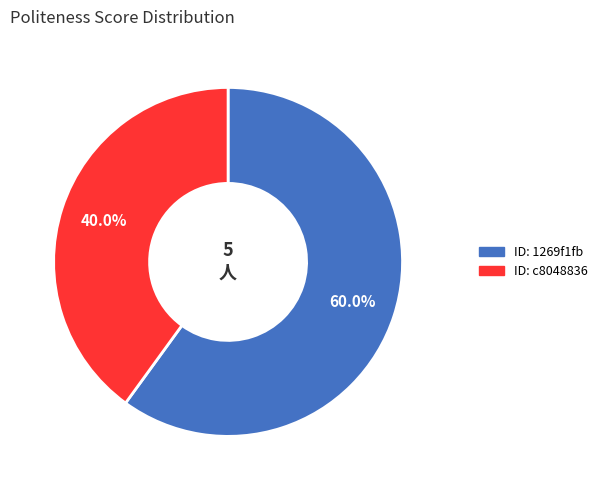

Is there a majority slice in this chart?

Yes